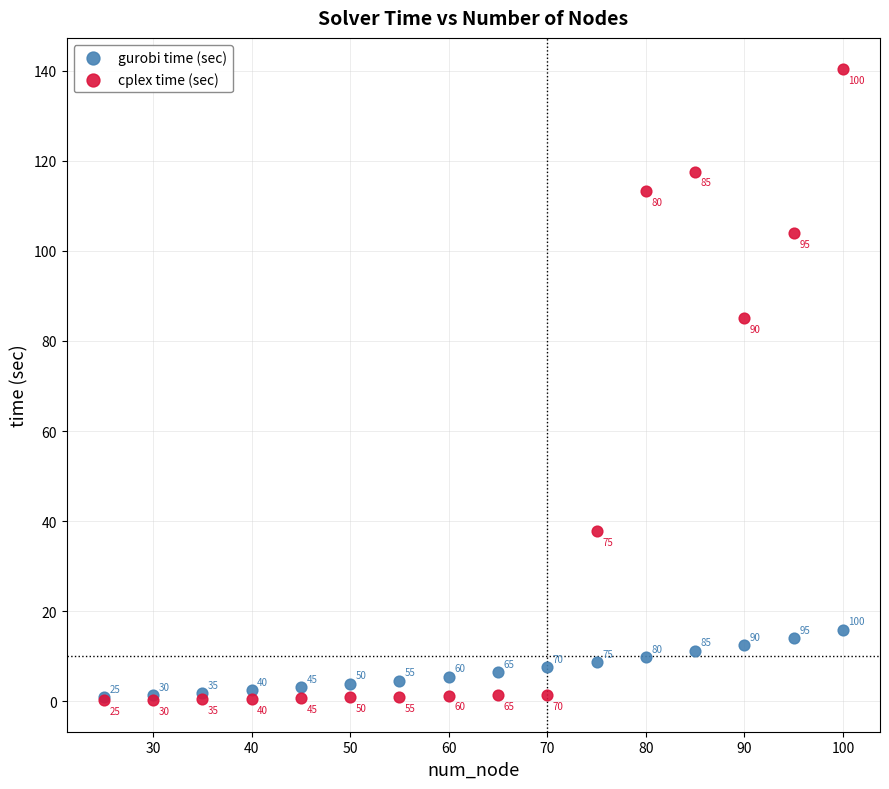

Across all series, what Y value is closest to 70?

85.0